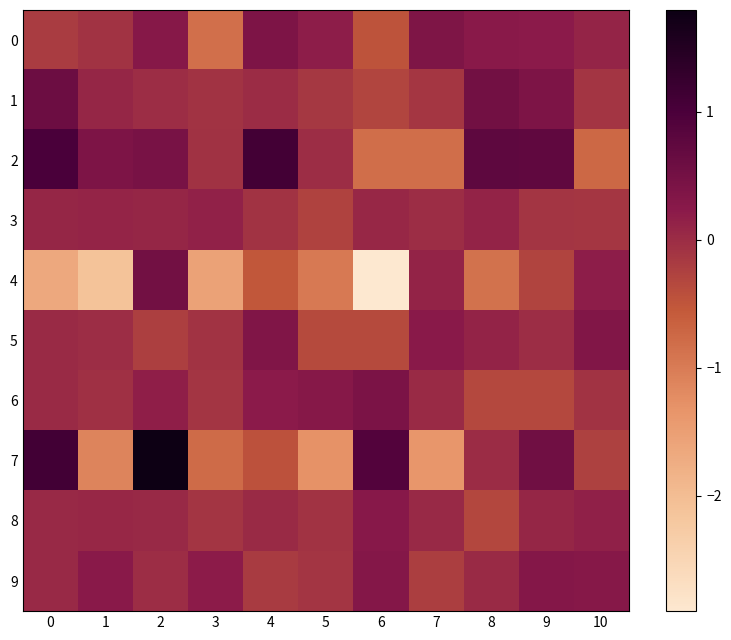

How many distinct data groups are displayed?

10